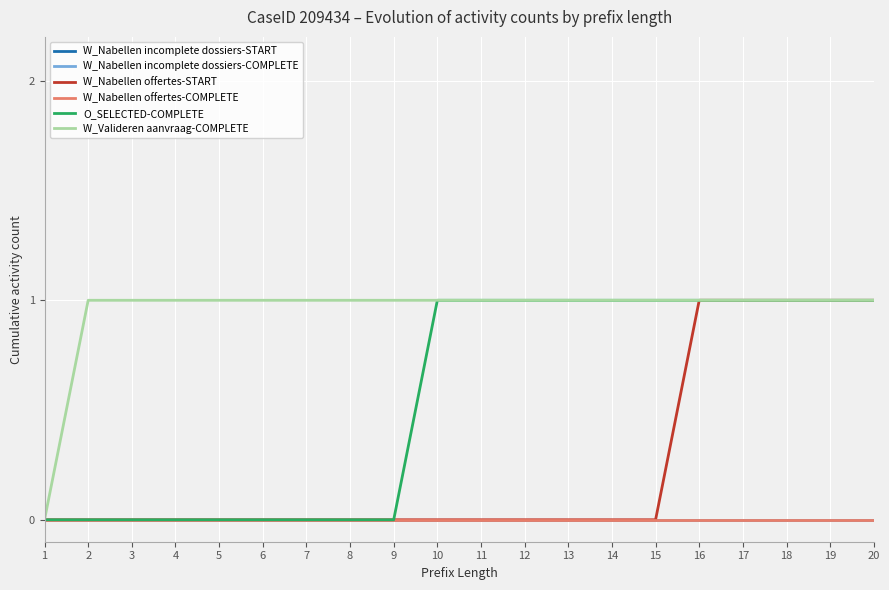

Rank the series at 19 from lowest to highest value.

W_Nabellen incomplete dossiers-START, W_Nabellen incomplete dossiers-COMPLETE, W_Nabellen offertes-COMPLETE, W_Nabellen offertes-START, O_SELECTED-COMPLETE, W_Valideren aanvraag-COMPLETE